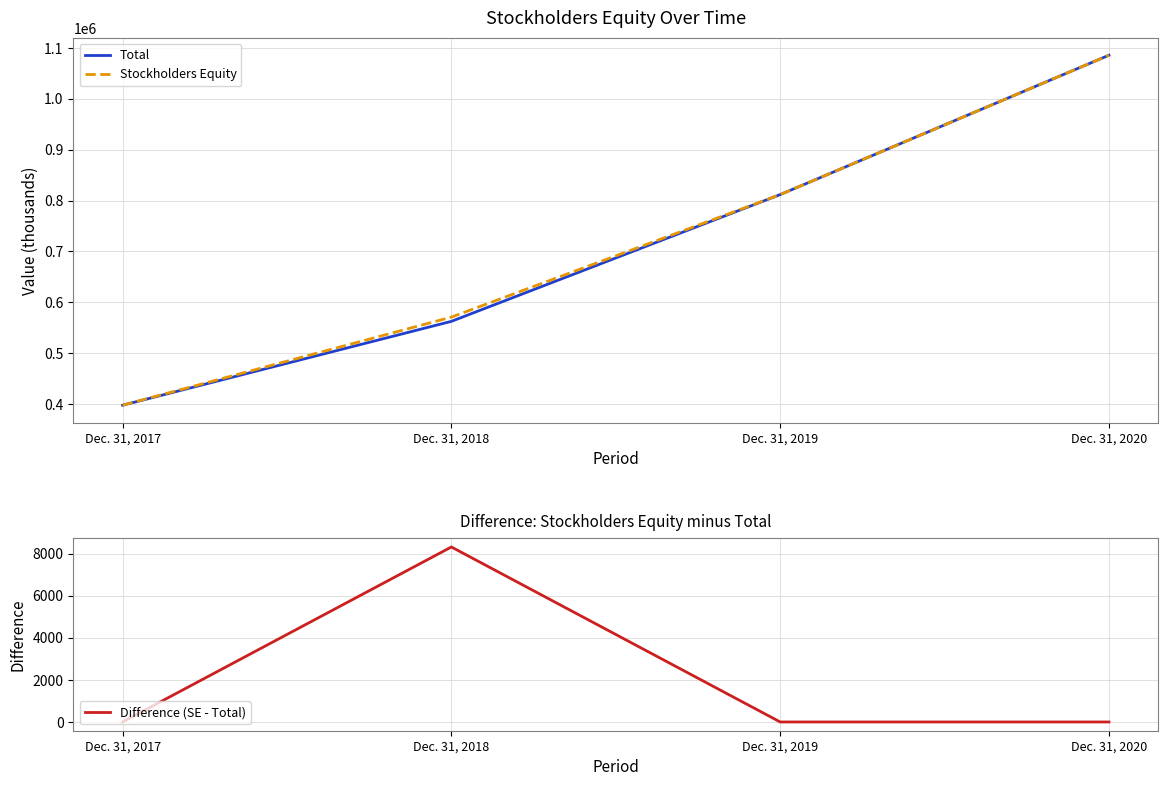

Rank the categories by Stockholders Equity value from highest to lowest.

Dec. 31, 2020, Dec. 31, 2019, Dec. 31, 2018, Dec. 31, 2017